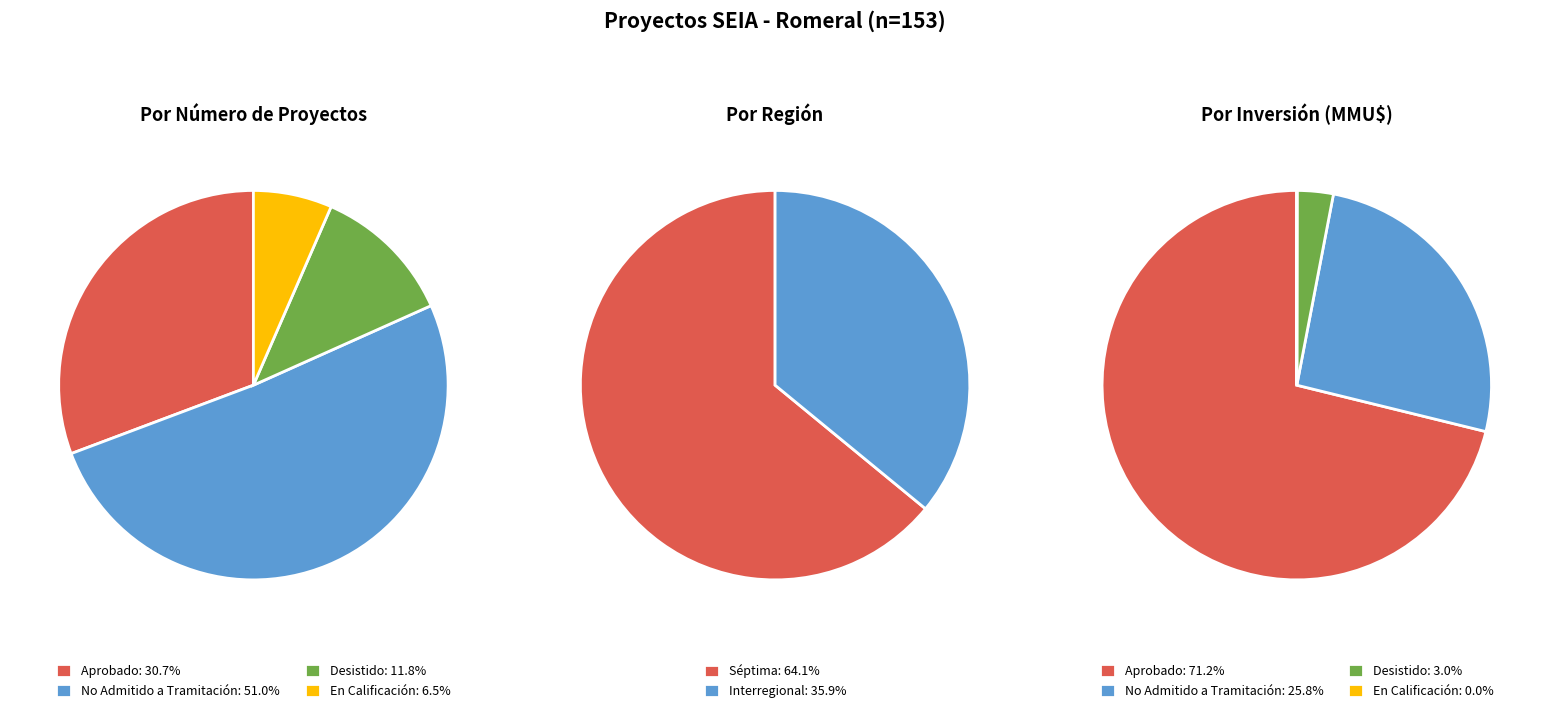

Which category has the smallest portion of the pie?

En Calificación